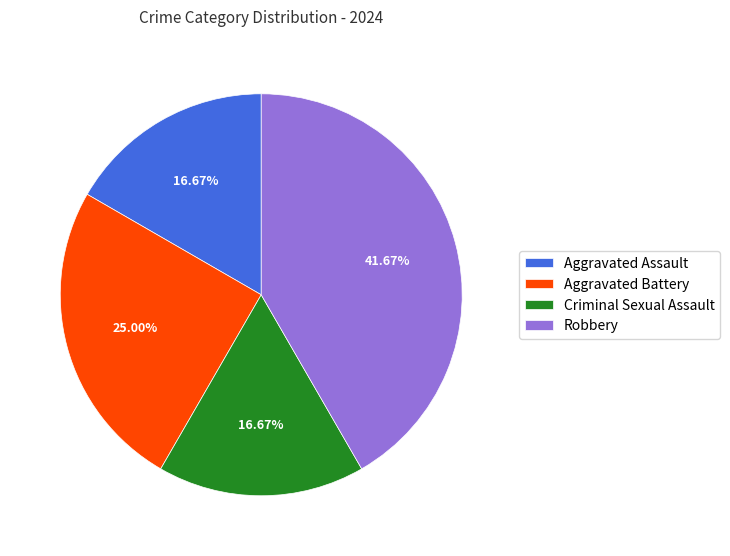

To the nearest percent, what portion does Robbery represent?

42%